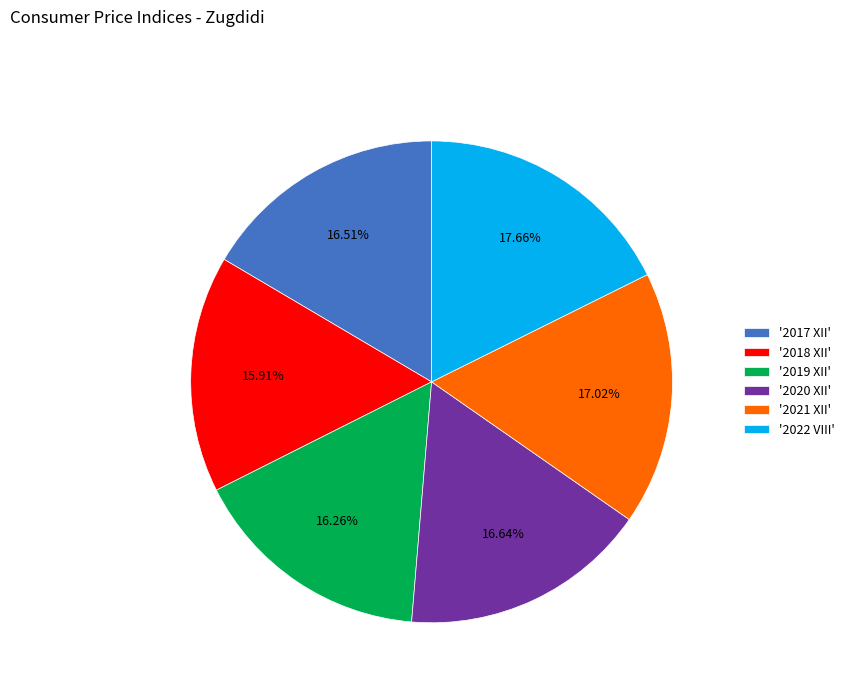

Is '2017 XII' the majority of the pie?

No